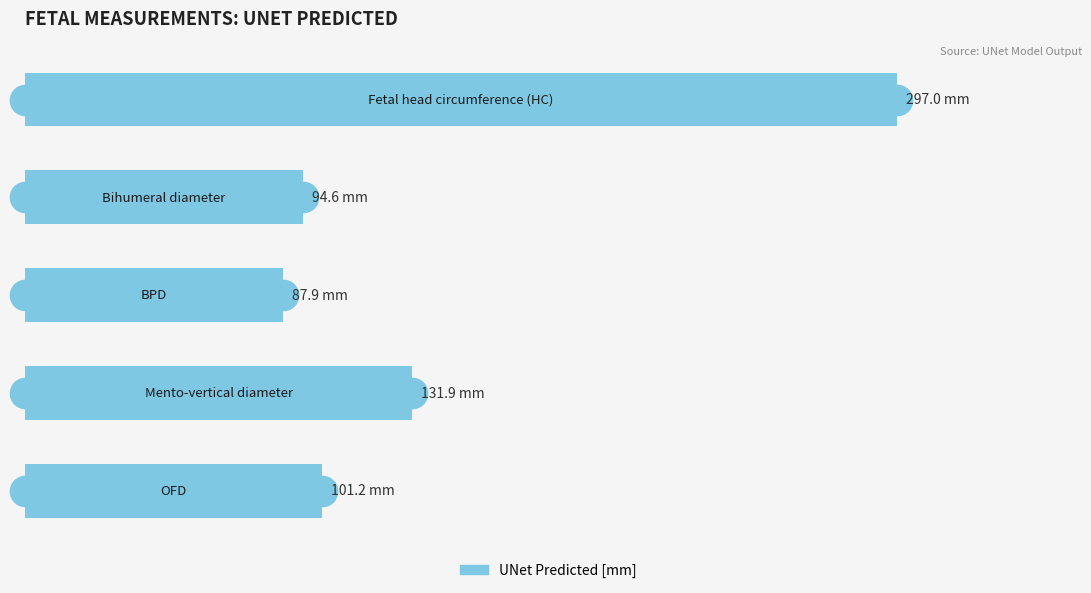

Does the chart contain any negative values?

No